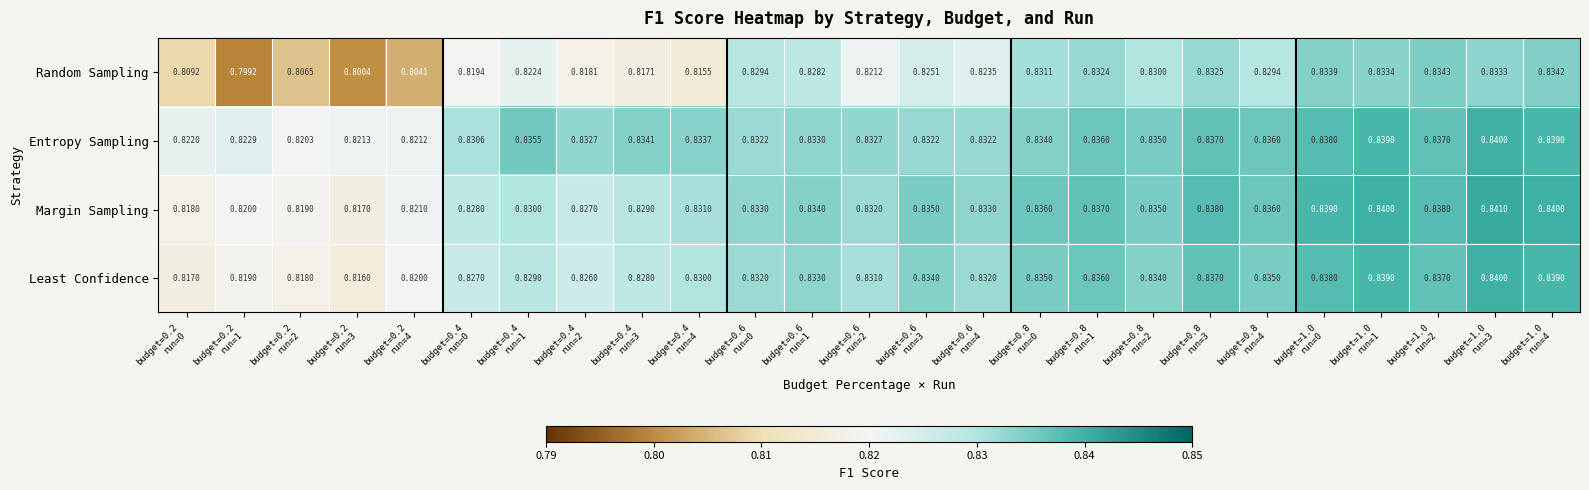

Which series has the largest total across all categories?

Entropy Sampling